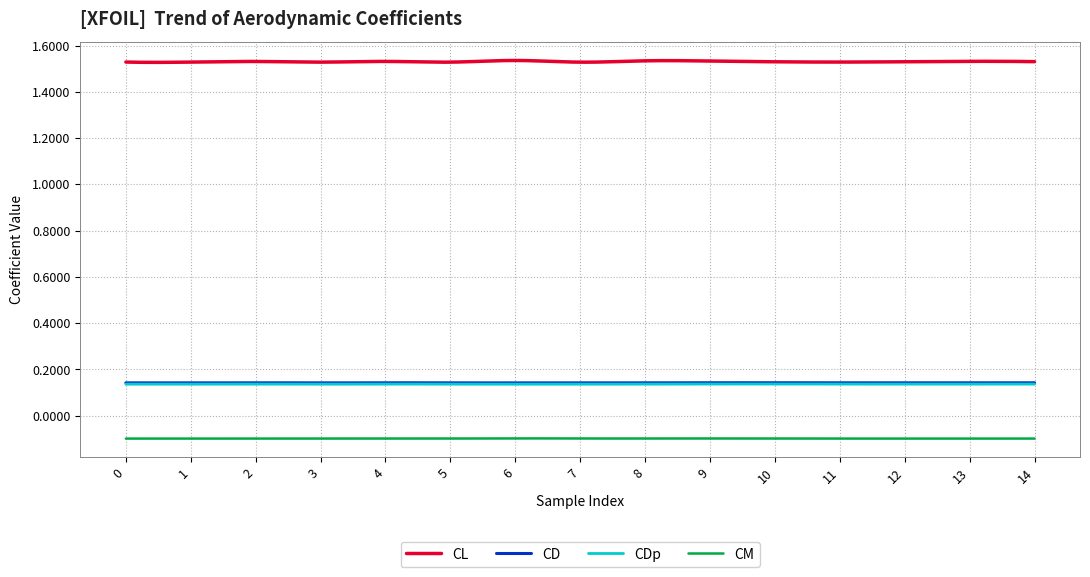

Which series has the largest total across all categories?

CL